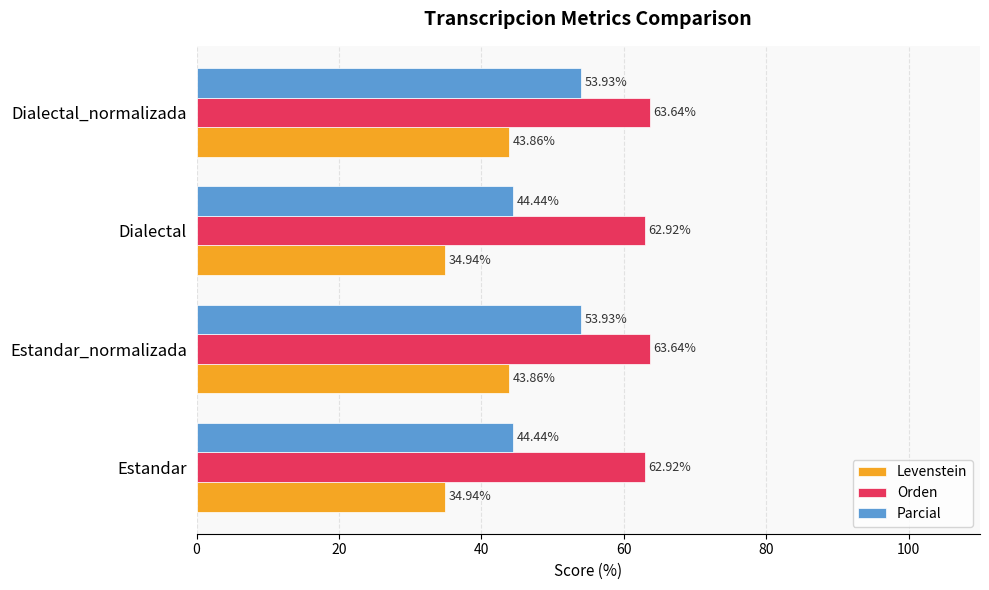

What is the difference between the maximum and minimum values in the Orden series?

0.7